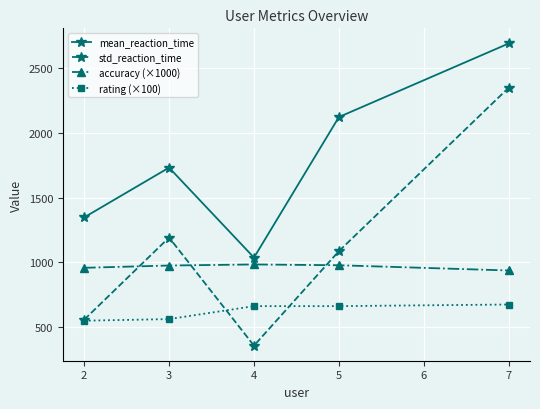

Which series has the widest spread of values?

std_reaction_time